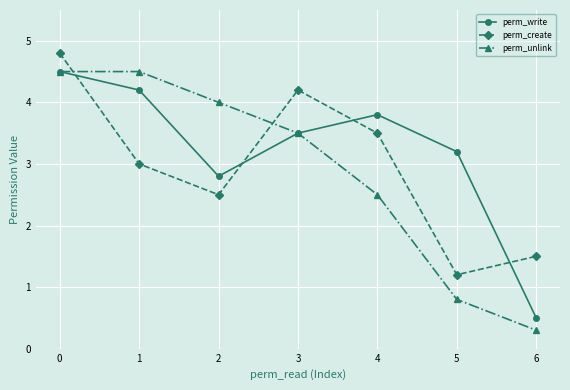

True or false: perm_create and perm_unlink cross at least once.

True